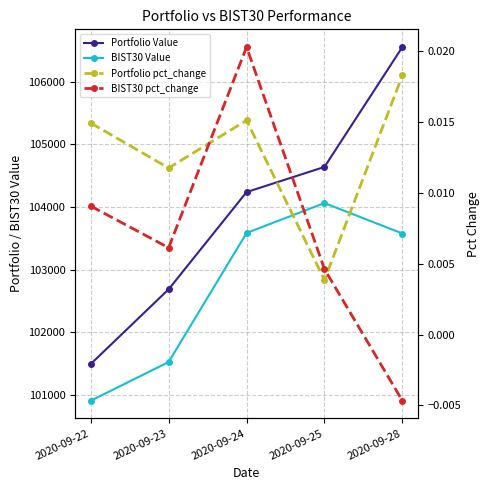

How many interior local peaks does the BIST30 Value series have?

1